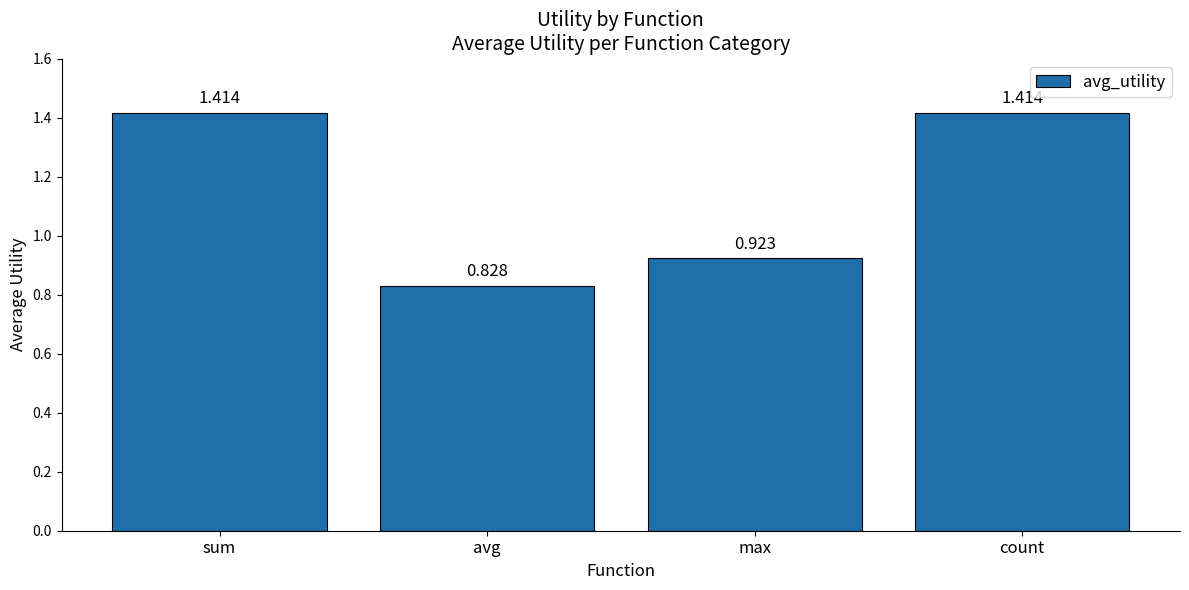

Between max and sum, which is larger?

sum